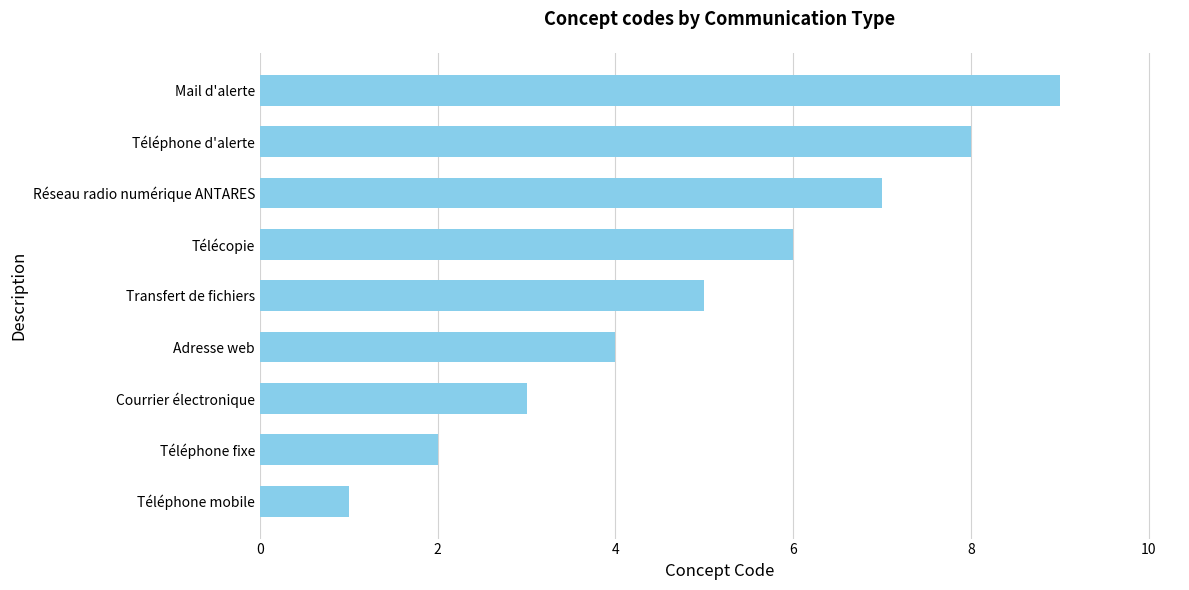

What is the change in value from Téléphone fixe to Réseau radio numérique ANTARES?

+5